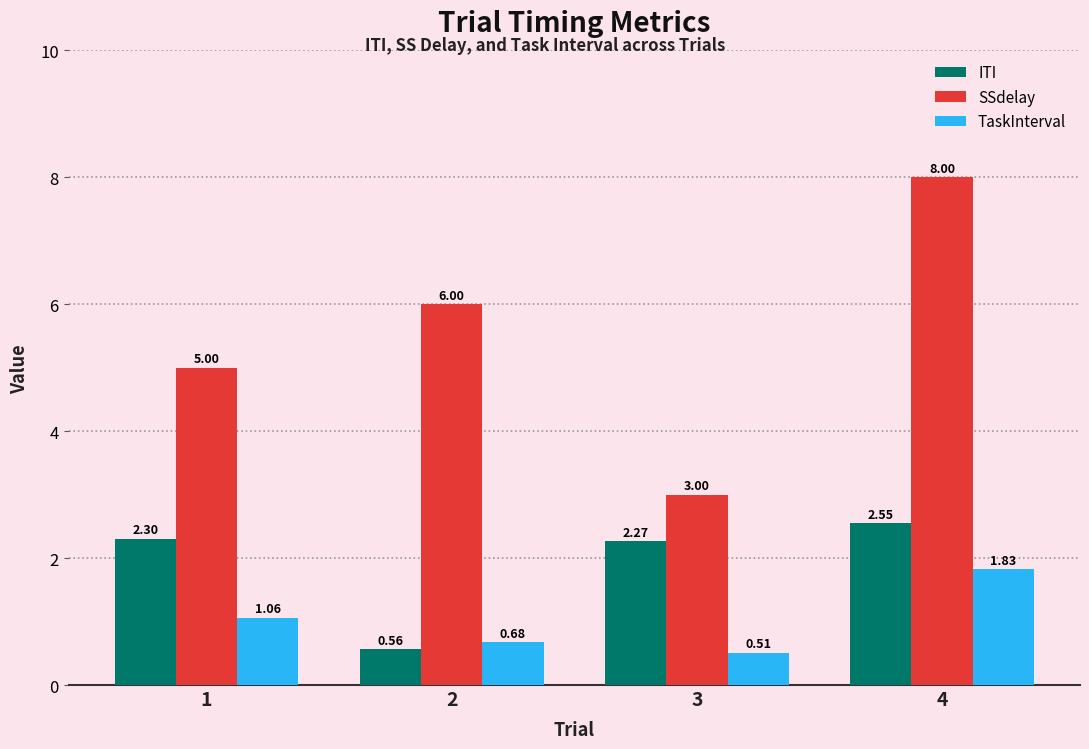

Where does the ITI series first go above 2?

1